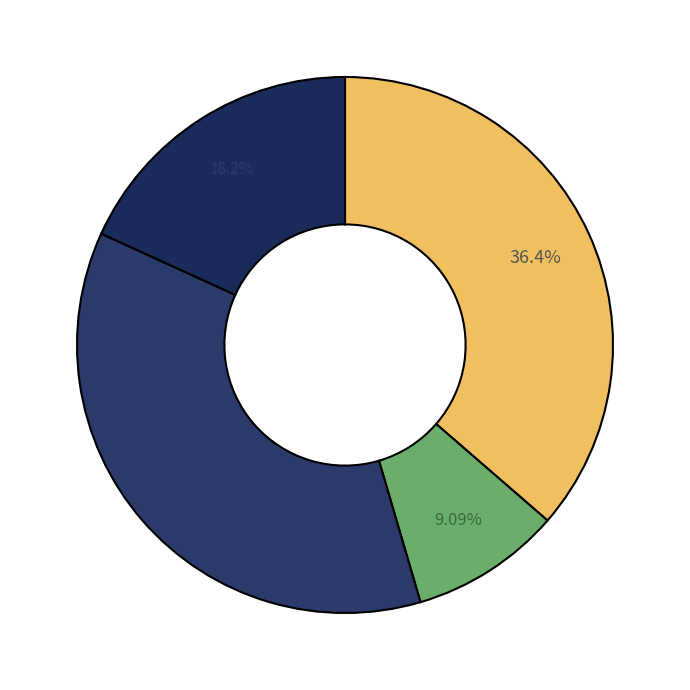

How many segments does this pie chart have?

4